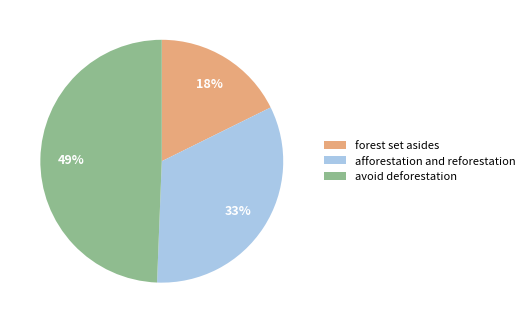

Is the sum of avoid deforestation and forest set asides greater than half?

Yes